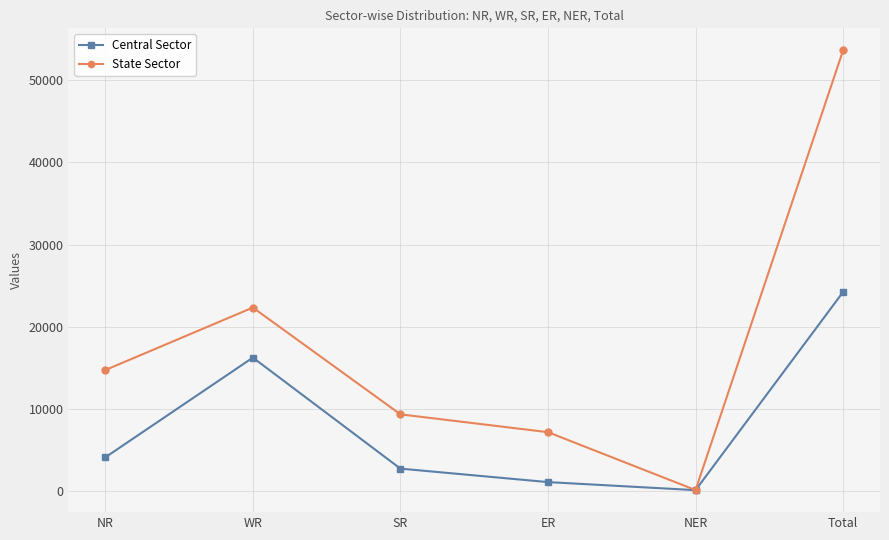

Does the chart display data point markers on the line(s)?

Yes